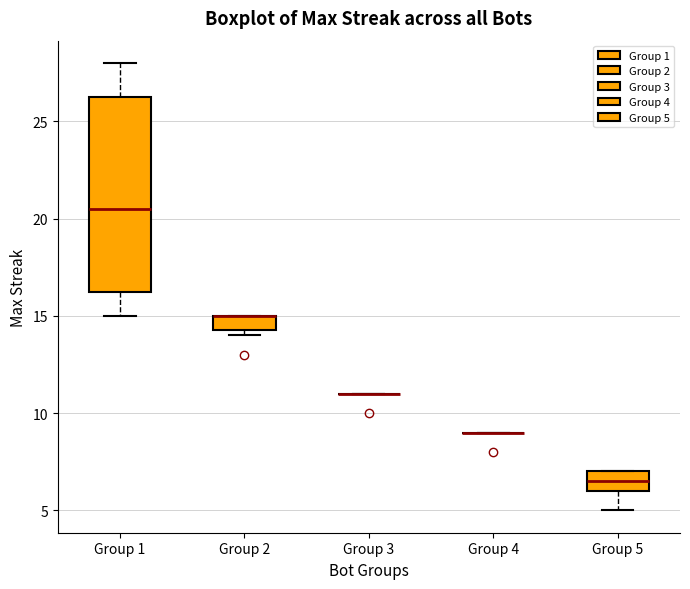

Which box is the tallest, from its lower edge to its upper edge?

Group 1